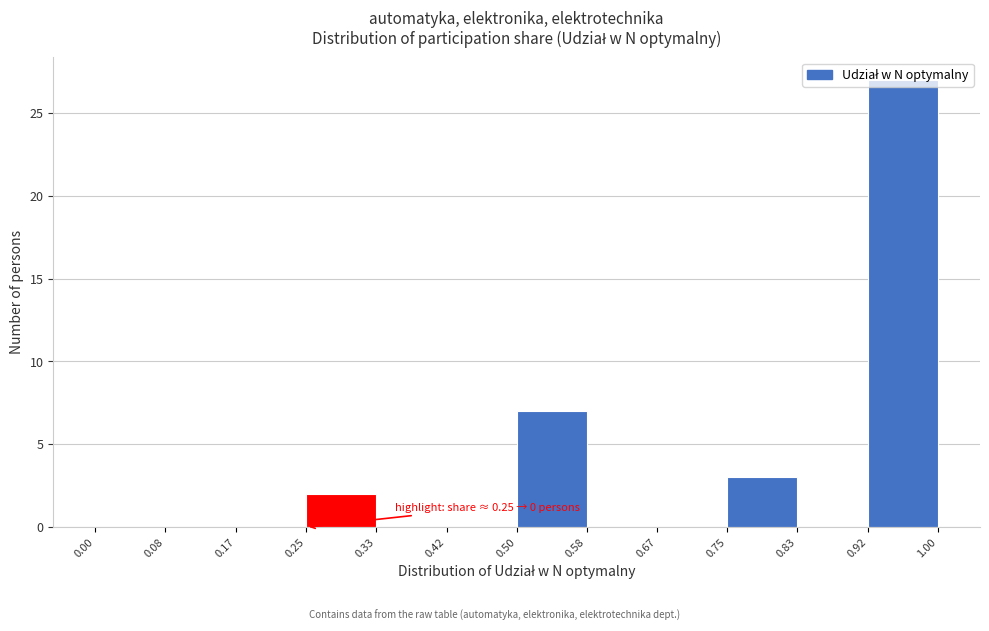

Over which range of the x-axis is the bar tallest?

0.92 to 1.00